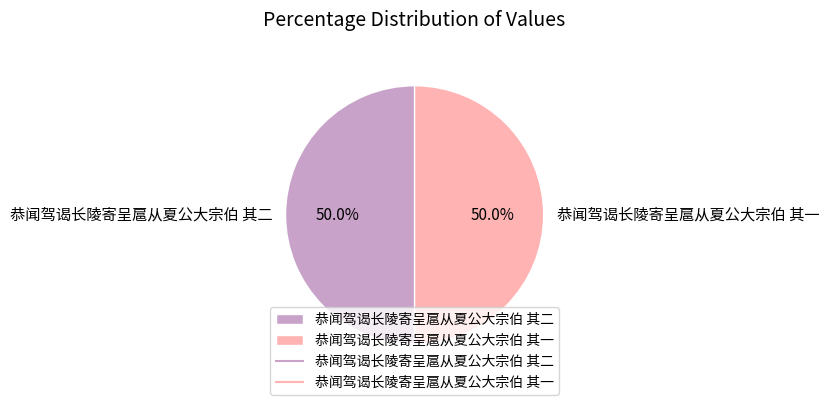

What portion of the pie excludes 恭闻驾谒长陵寄呈扈从夏公大宗伯 其一?

50.0%